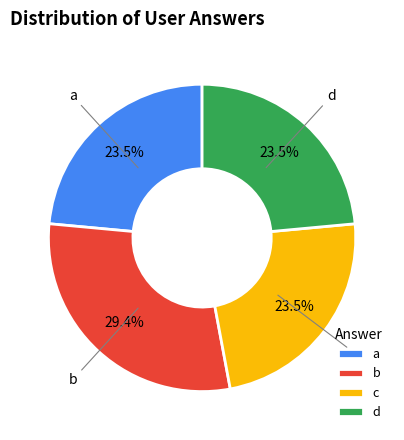

Is it true that d is 29% of the pie?

False